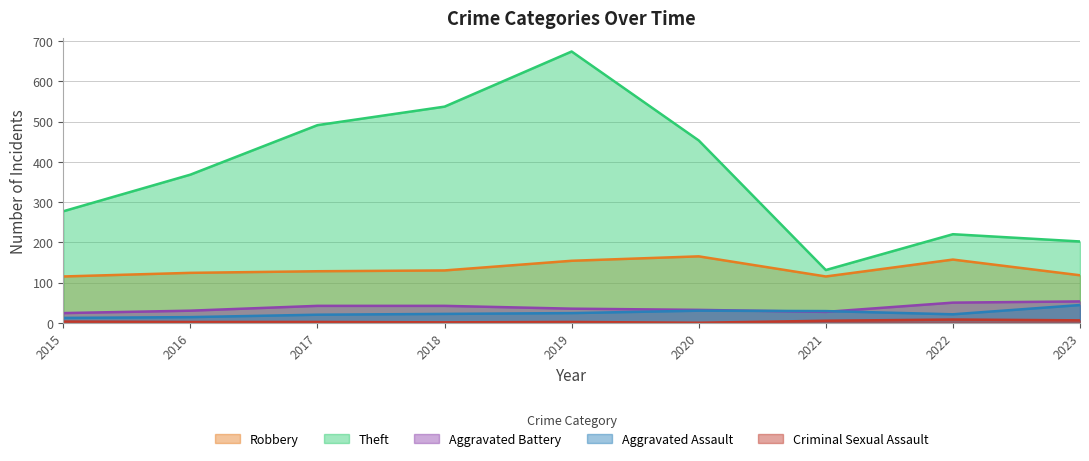

True or false: Theft and Aggravated Battery intersect in this chart.

False